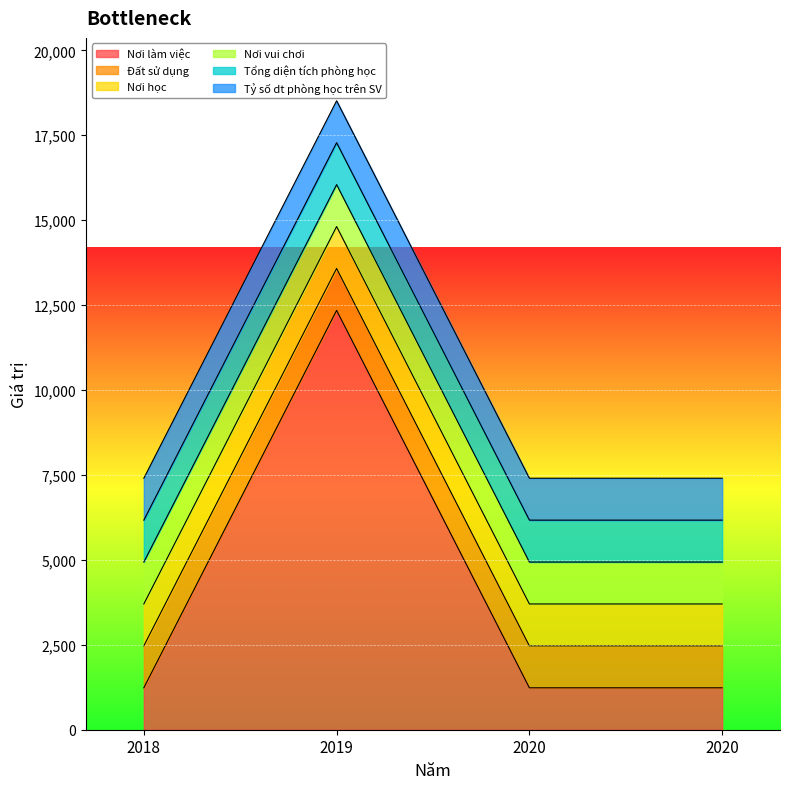

True or false: Nơi học and Tỷ số dt phòng học trên SV intersect in this chart.

False